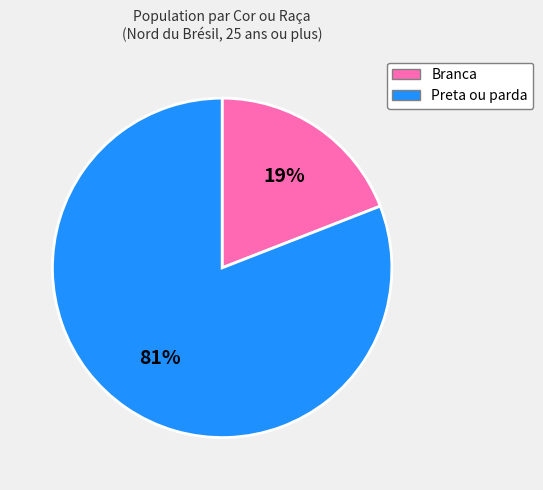

Is there a majority slice in this chart?

Yes